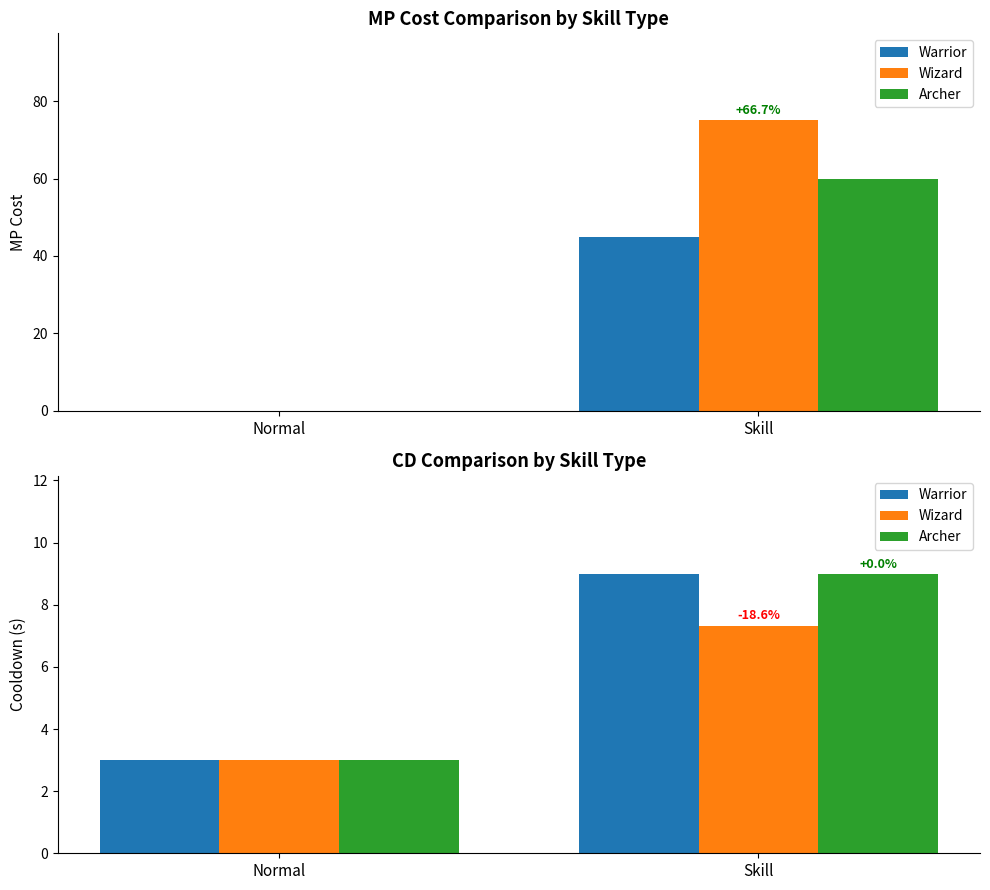

How many Archer values are between 3 and 9?

2